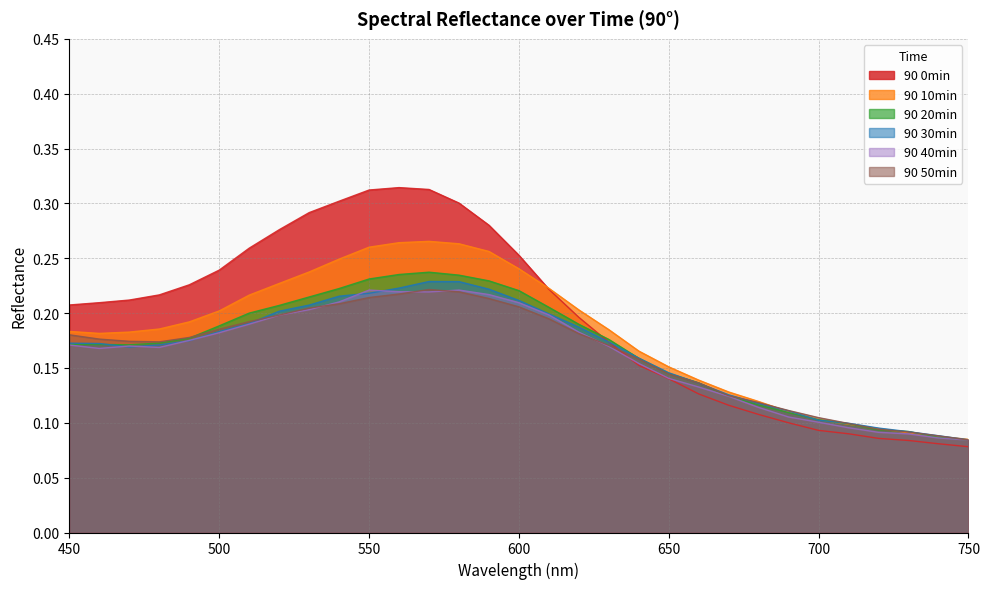

Which series changed the most between 710 and 740?

90 20min